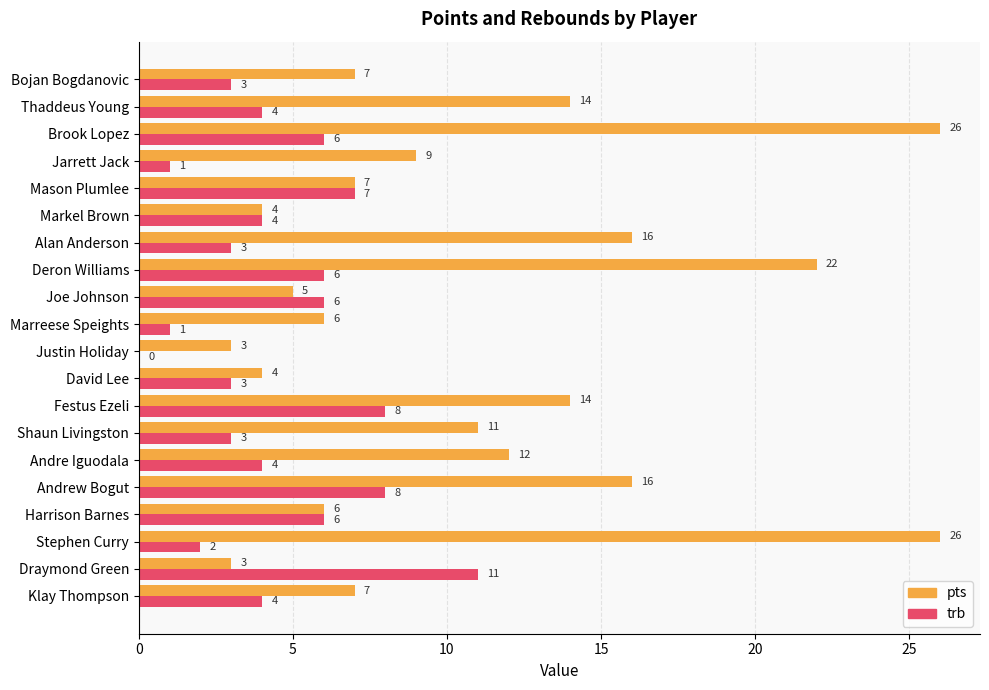

Which series has the largest total across all categories?

pts